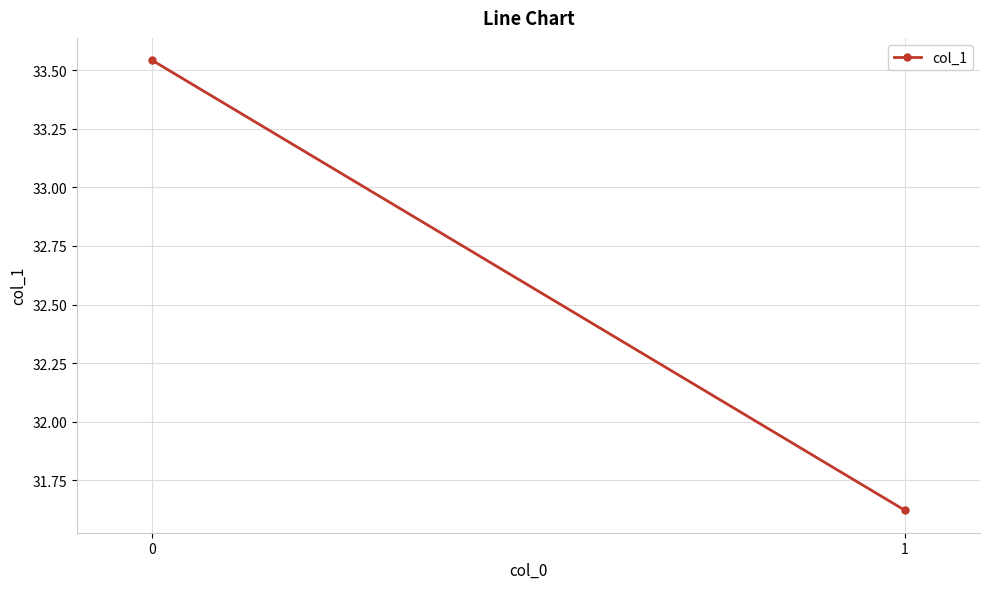

Count the values in the range 31 to 33.

1